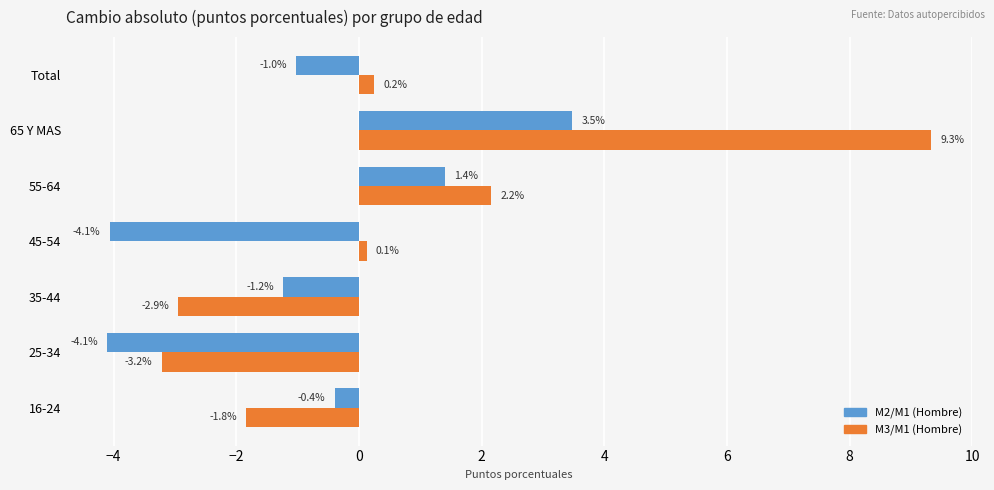

Between 45-54 and Total, which series saw the biggest shift?

M2/M1 (Hombre)